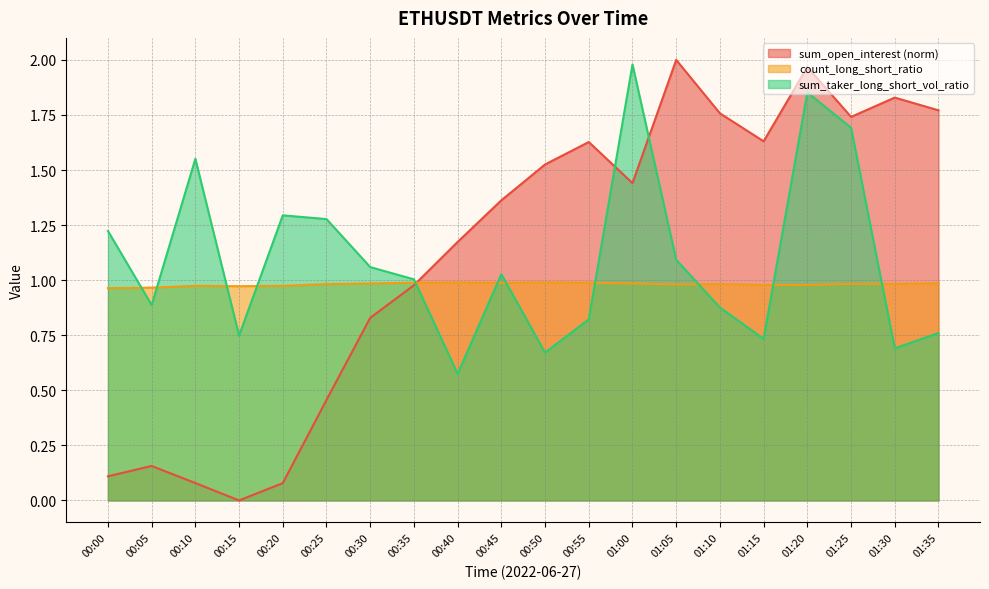

Reading left to right, what are all the values shown in this chart?

sum_open_interest: 00:00=0.1	00:05=0.2	00:10=0.1	00:15=0.0	00:20=0.1	00:25=0.5	00:30=0.8	00:35=1.0	00:40=1.2	00:45=1.4	00:50=1.5	00:55=1.6	01:00=1.4	01:05=2.0	01:10=1.8	01:15=1.6	01:20=2.0	01:25=1.7	01:30=1.8	01:35=1.8
count_long_short_ratio: 00:00=1.0	00:05=1.0	00:10=1.0	00:15=1.0	00:20=1.0	00:25=1.0	00:30=1.0	00:35=1.0	00:40=1.0	00:45=1.0	00:50=1.0	00:55=1.0	01:00=1.0	01:05=1.0	01:10=1.0	01:15=1.0	01:20=1.0	01:25=1.0	01:30=1.0	01:35=1.0
sum_taker_long_short_vol_ratio: 00:00=1.2	00:05=0.9	00:10=1.6	00:15=0.7	00:20=1.3	00:25=1.3	00:30=1.1	00:35=1.0	00:40=0.6	00:45=1.0	00:50=0.7	00:55=0.8	01:00=2.0	01:05=1.1	01:10=0.9	01:15=0.7	01:20=1.9	01:25=1.7	01:30=0.7	01:35=0.8